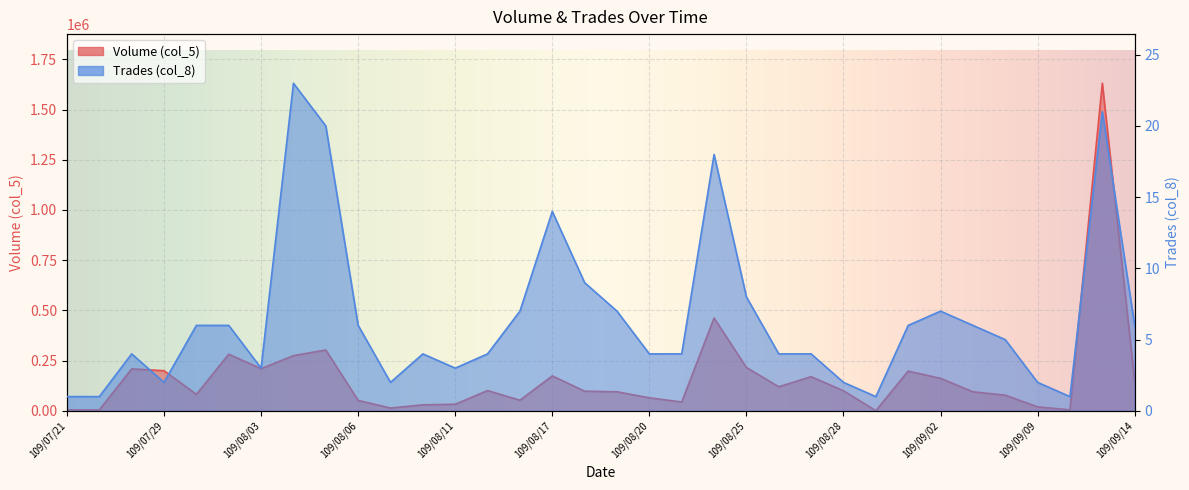

List the labels in order of Volume (col_5) value, largest first.

109/09/11, 109/08/24, 109/08/05, 109/07/31, 109/08/04, 109/08/25, 109/08/03, 109/07/28, 109/07/29, 109/09/01, 109/08/17, 109/08/27, 109/09/02, 109/09/14, 109/08/26, 109/08/12, 109/08/28, 109/08/18, 109/08/19, 109/09/03, 109/07/30, 109/09/04, 109/08/20, 109/08/14, 109/08/06, 109/08/21, 109/08/11, 109/08/10, 109/09/09, 109/08/07, 109/07/21, 109/07/22, 109/09/10, 109/08/31